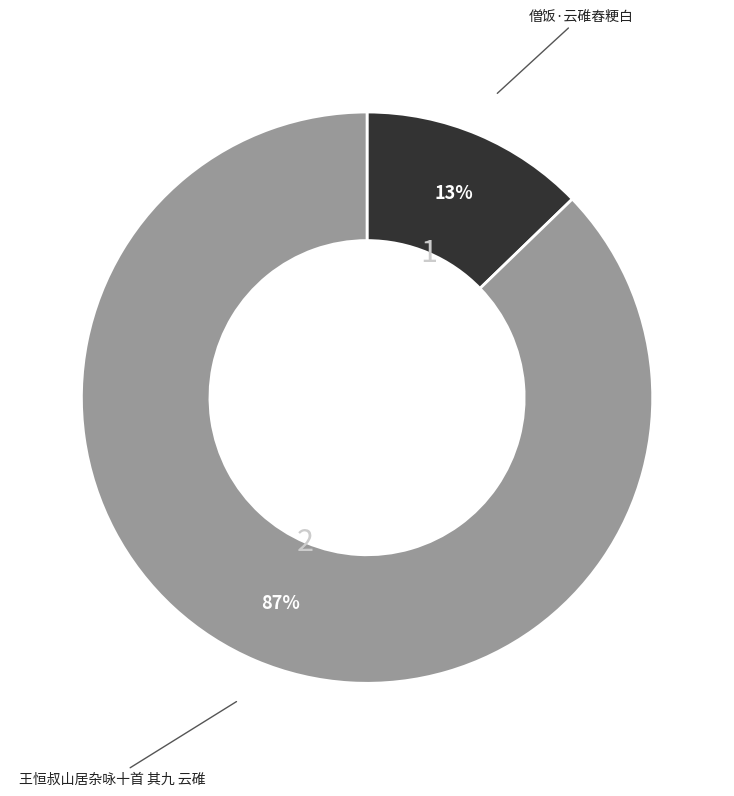

How many segments does this pie chart have?

2